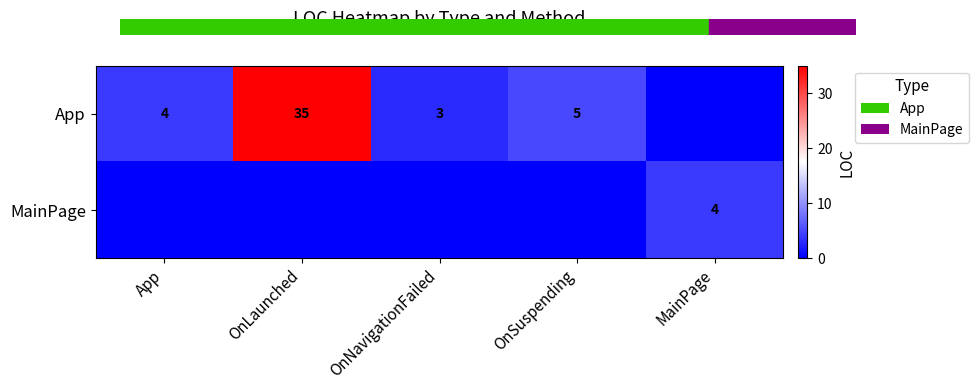

What is the difference between the App values at App and OnLaunched?

31